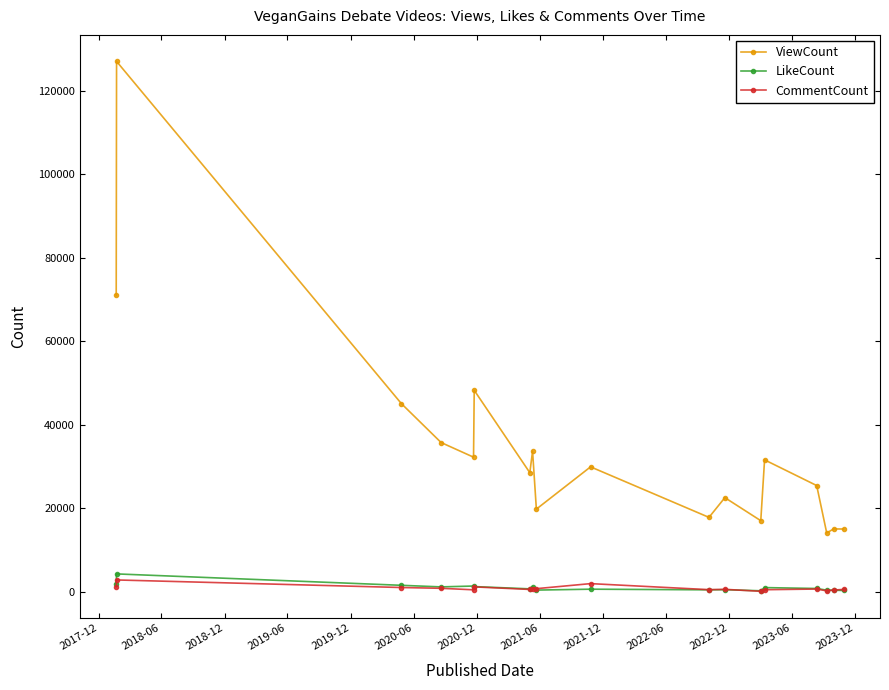

True or false: CommentCount and ViewCount cross at least once.

False